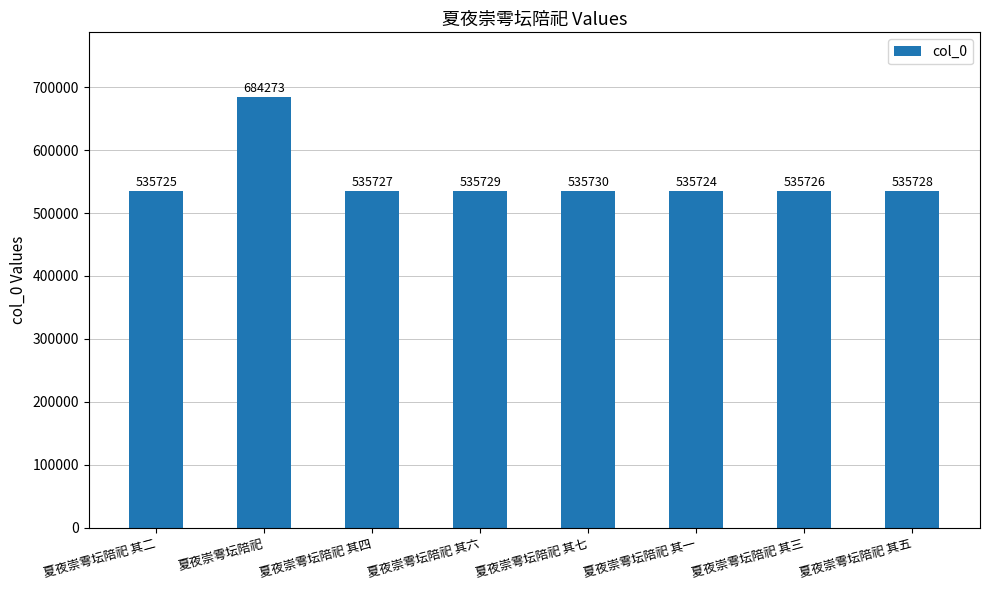

What is the smallest value displayed?

535724